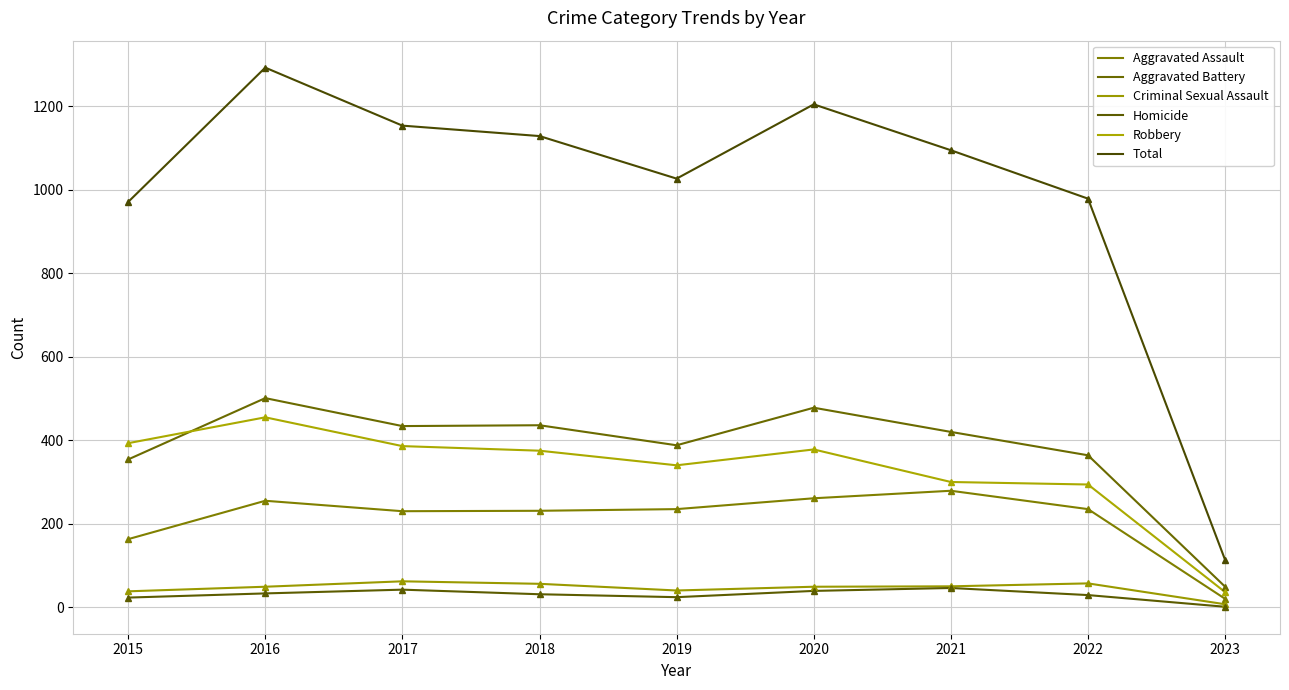

Reading right to left, transcribe all the data shown in this chart.

Aggravated Assault: 20	235	279	261	235	231	230	255	163
Aggravated Battery: 49	364	420	478	388	436	434	501	354
Criminal Sexual Assault: 7	57	50	49	40	56	62	49	38
Homicide: 1	29	46	39	24	31	42	33	23
Robbery: 36	294	300	378	340	375	386	455	393
Total: 113	979	1095	1205	1027	1129	1154	1293	971